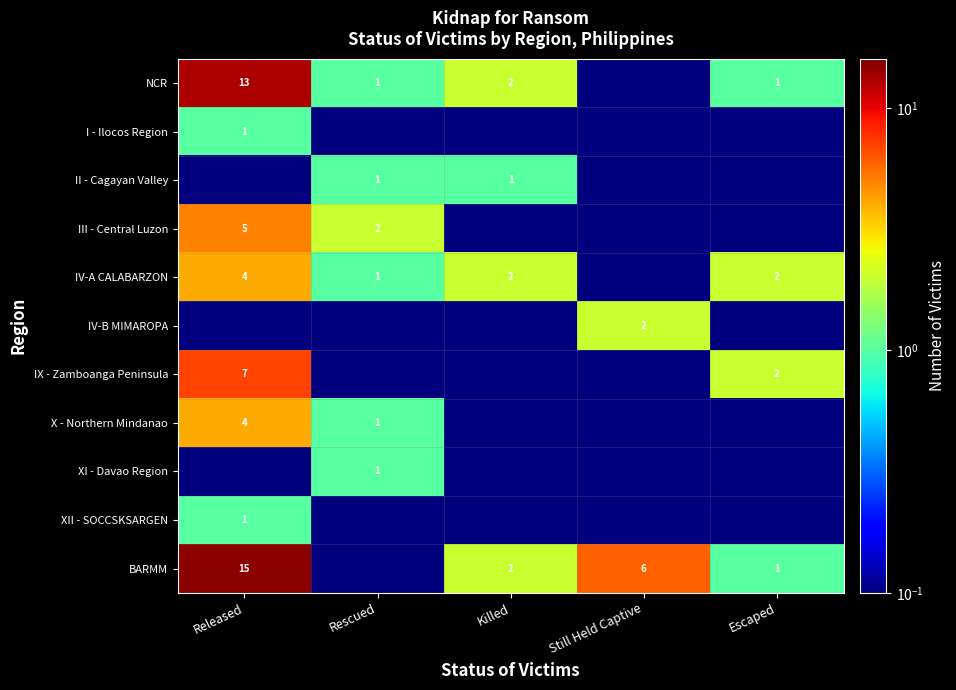

At how many categories does at least one series exceed 2?

2